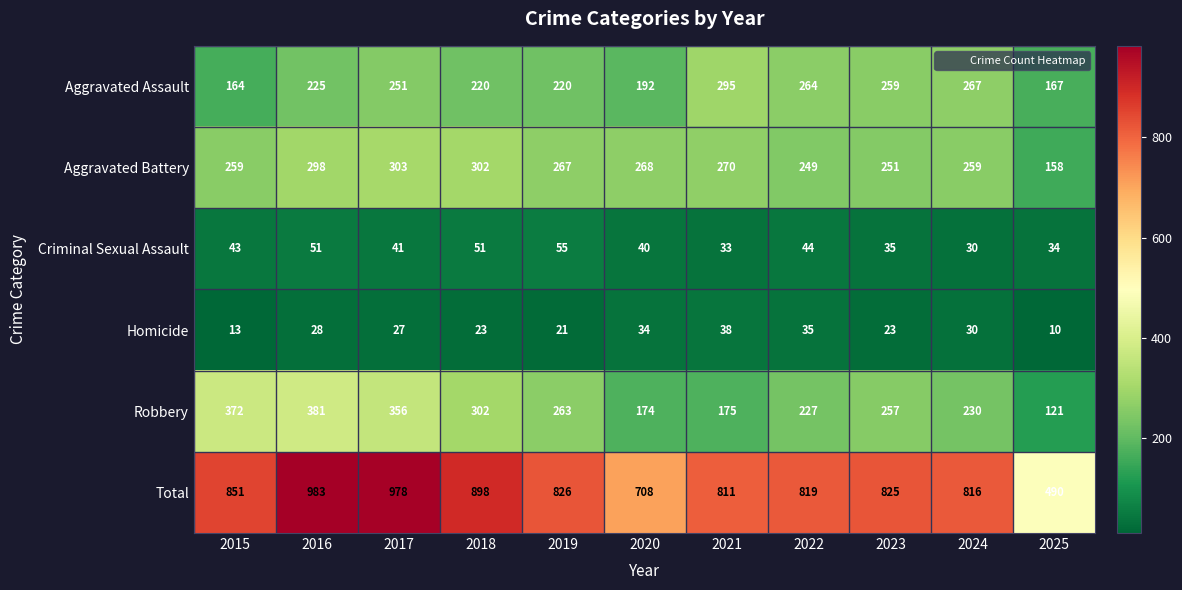

How many data points does each series have?

11